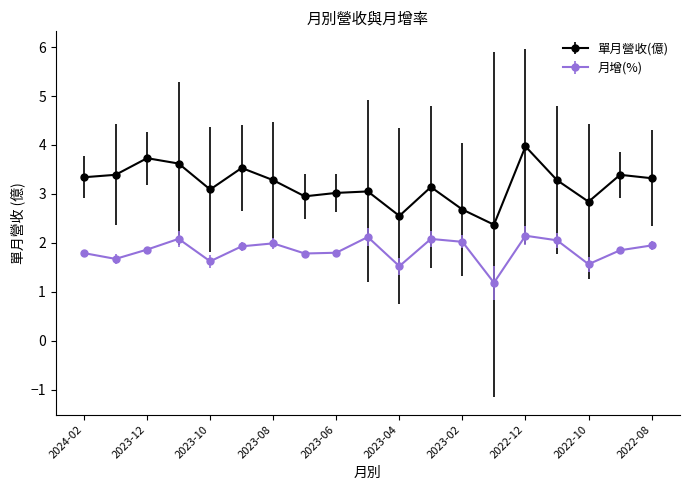

Does the chart display data point markers on the line(s)?

Yes